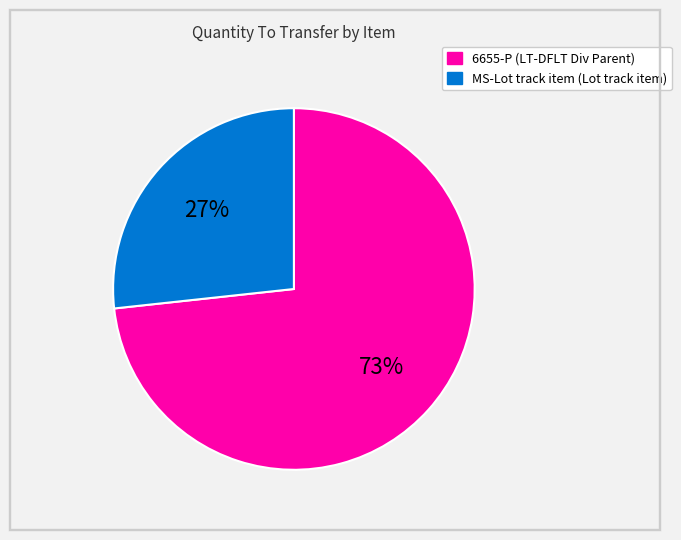

Count the number of slices in the pie.

2